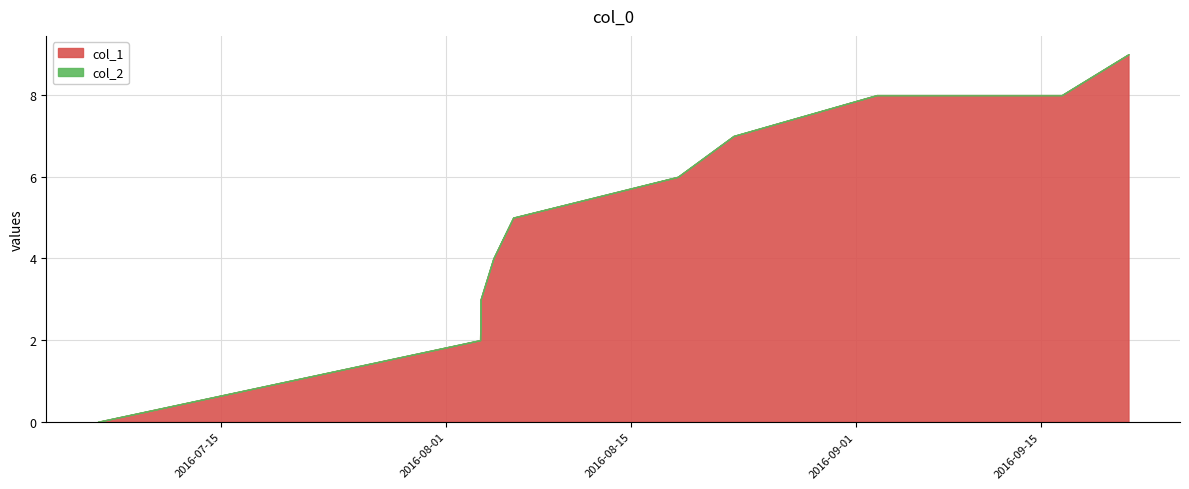

What is the sum of all col_1 values?

52